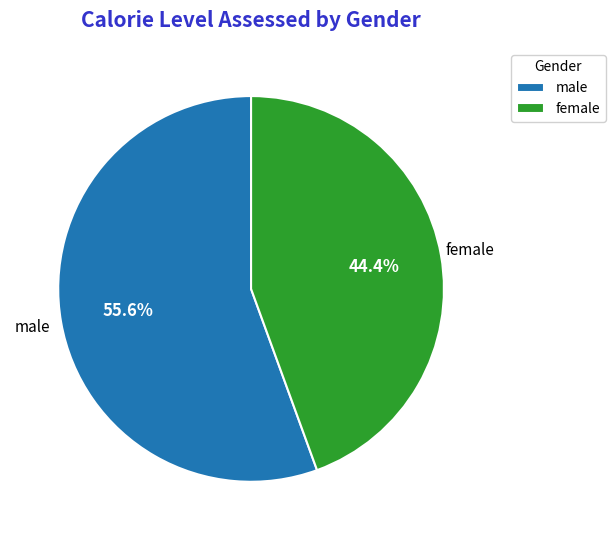

Which category has the biggest portion of the pie?

male